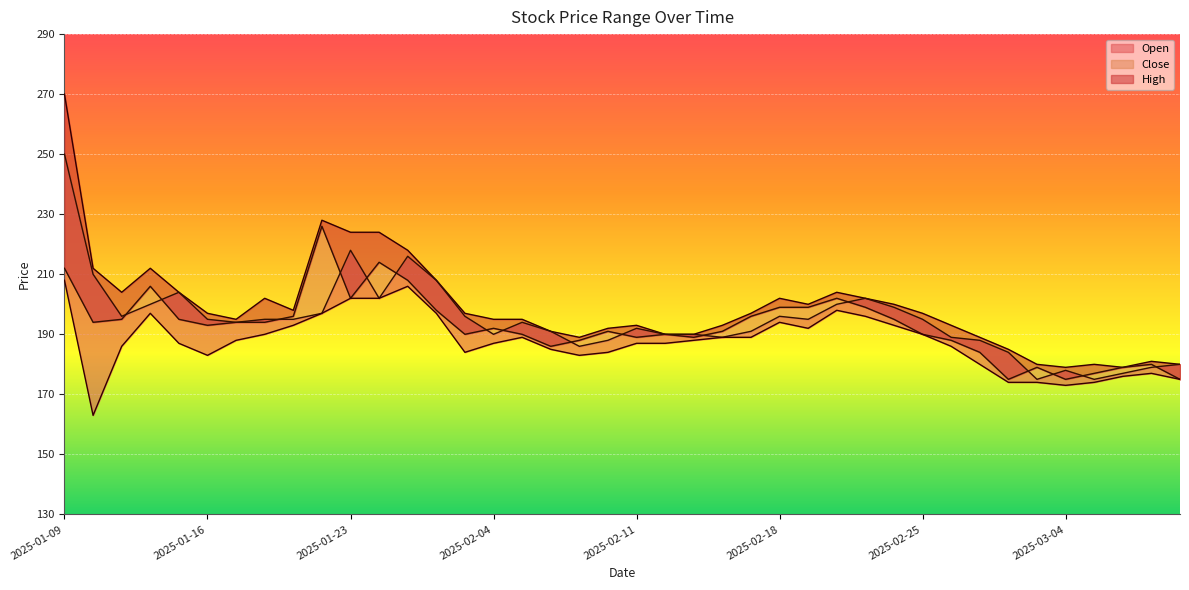

Rank the series by their maximum value, from highest to lowest.

High, Open, Close, Low